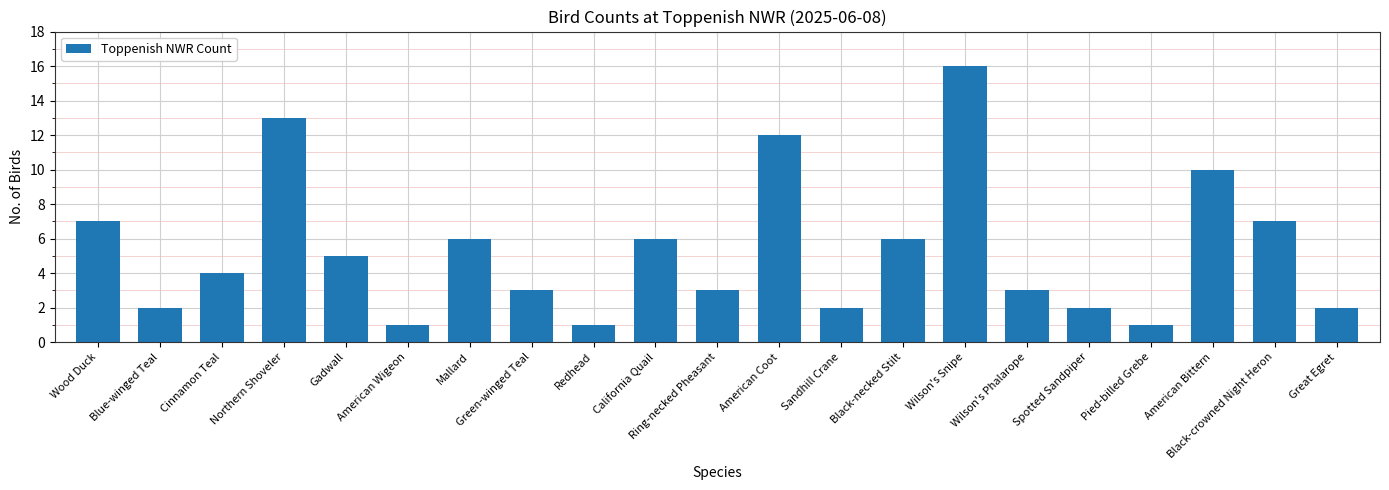

What is the difference between the second highest and second lowest values?

12